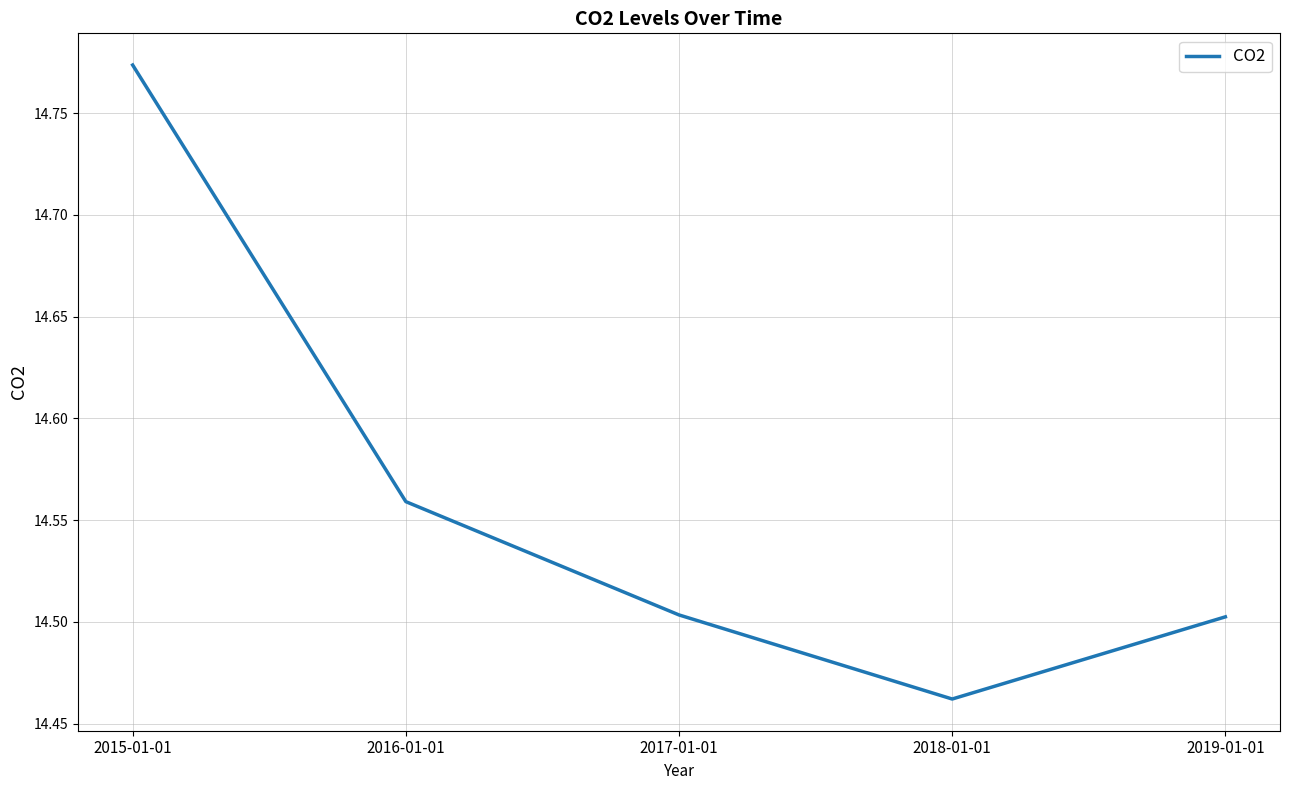

What position from the left is 2017-01-01?

3